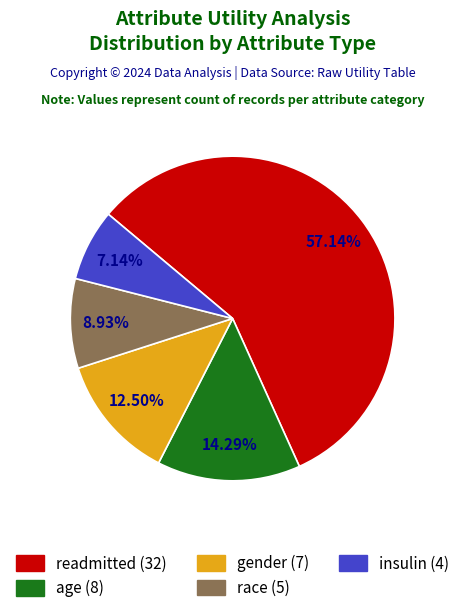

Rank the categories by value from lowest to highest.

insulin, race, gender, age, readmitted